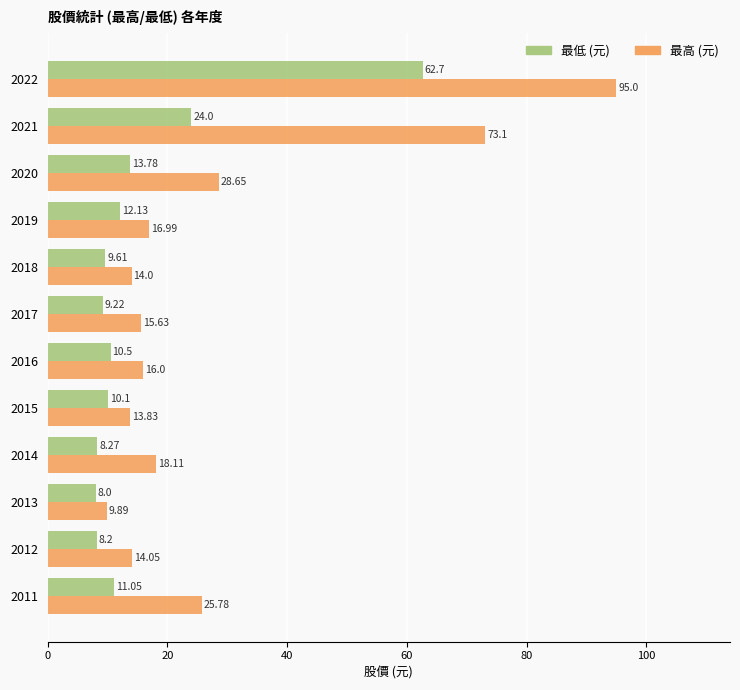

Where is 最低 (元) nearest to the value 35?

2021